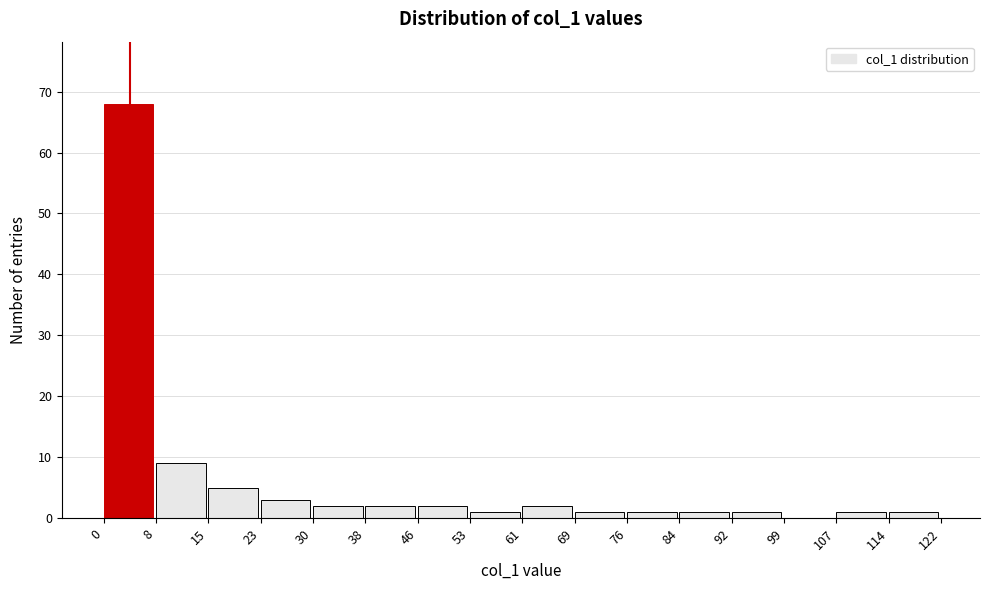

Reading left to right, list every bar in this chart as the range it spans on the x-axis followed by its height. The values are not printed on the chart, so give them approximately, as read against the axis.

0 to 8: 68
8 to 15: 9
15 to 23: 5
23 to 30: 3
30 to 38: 2
38 to 46: 2
46 to 53: 2
53 to 61: 1
61 to 69: 2
69 to 76: 1
76 to 84: 1
84 to 92: 1
92 to 99: 1
99 to 107: 0
107 to 114: 1
114 to 122: 1